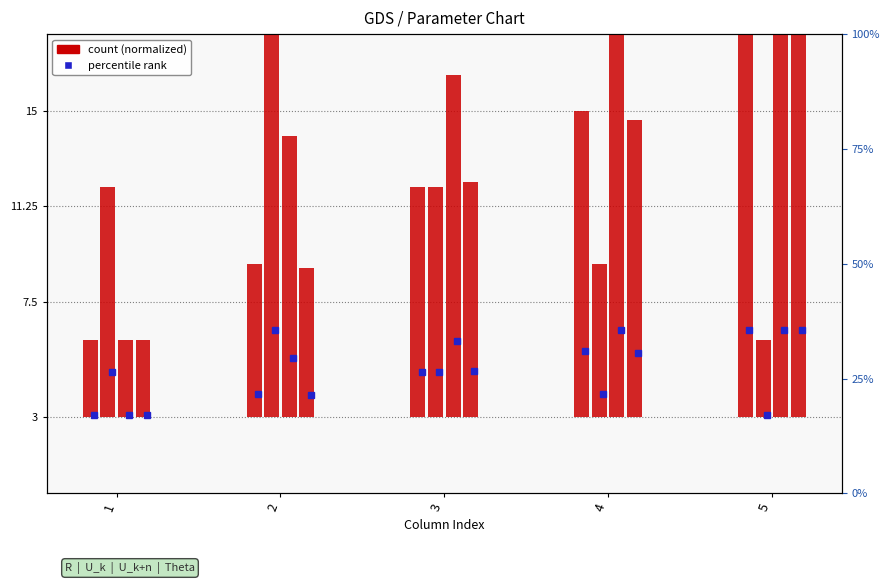

The value of U_k at 5 is 1.1. True or false?

False